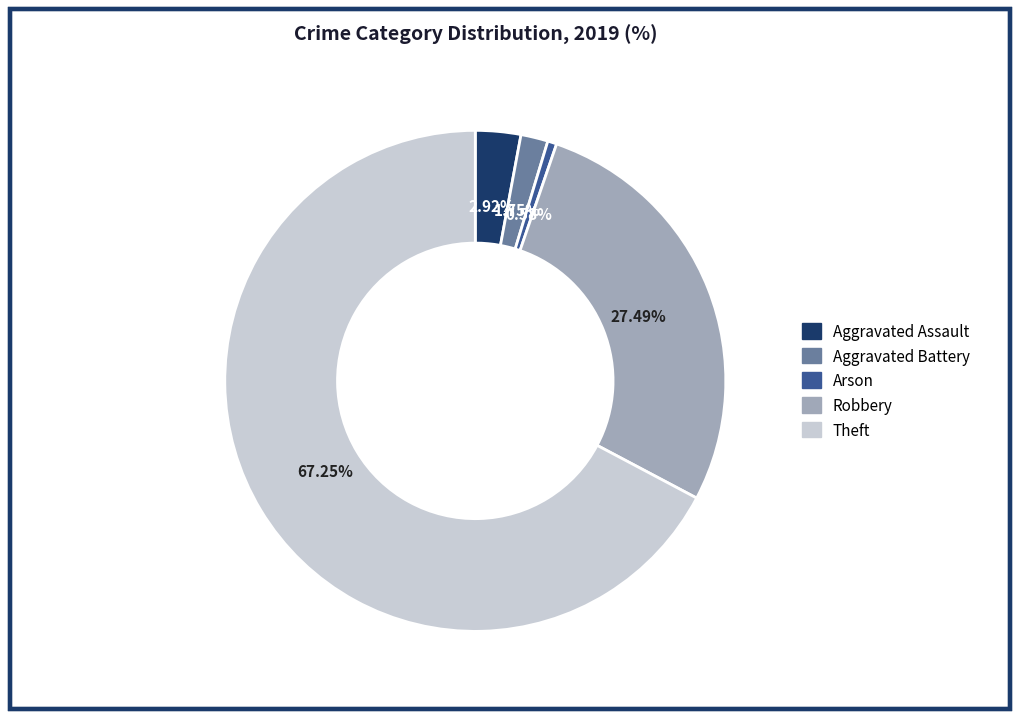

What percentage is NOT represented by Aggravated Battery?

98.2%